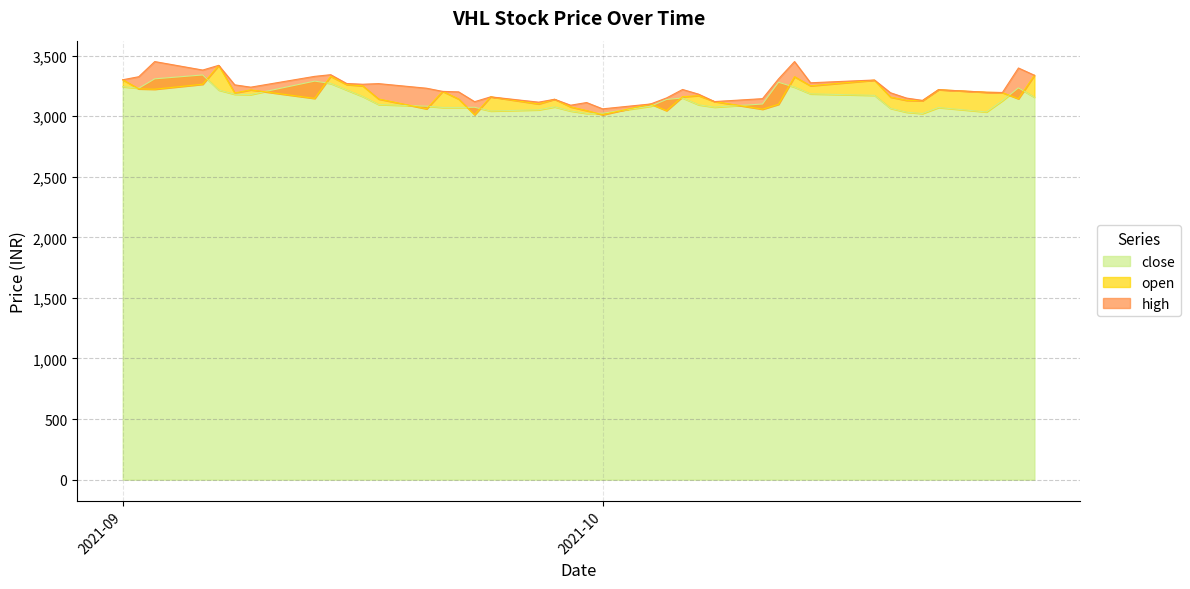

What is the value of the open point at the 36th from the left?

3218.0